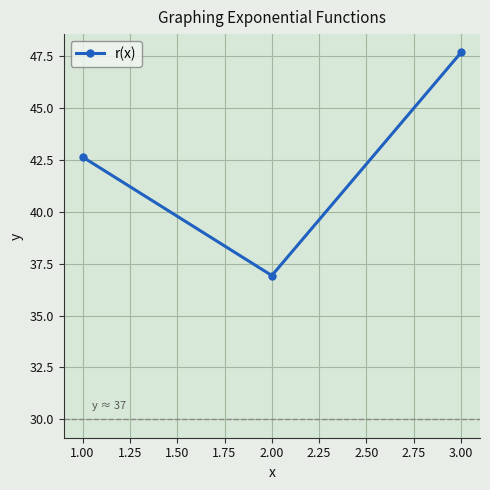

Between 2.00 and 1.00, which is larger?

1.00